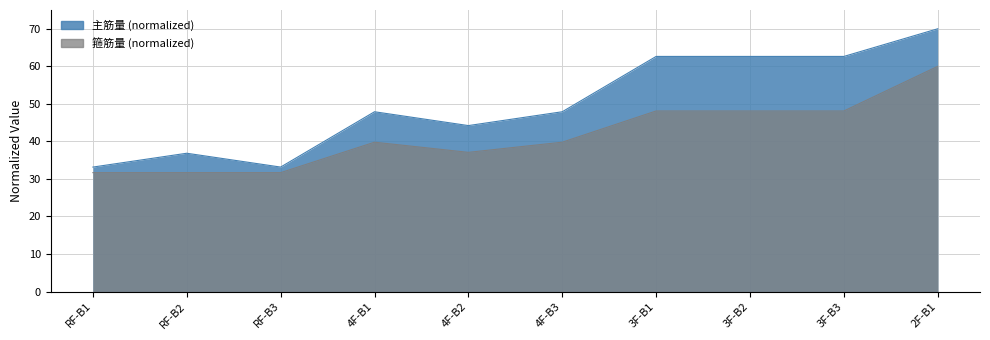

How many lines are shown in the chart?

2